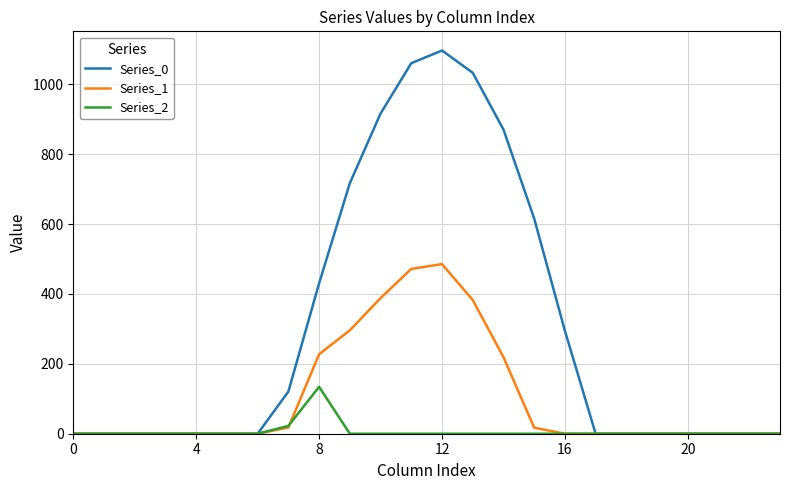

Which series has the widest spread of values?

Series_0